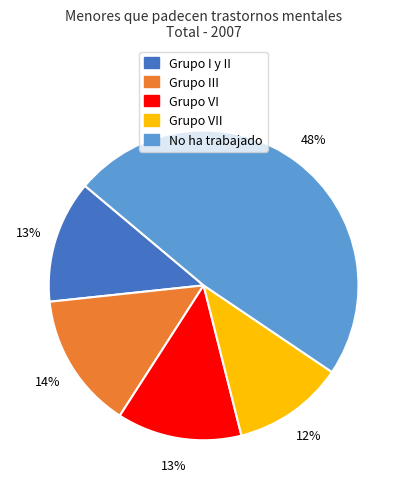

How many segments does this pie chart have?

5